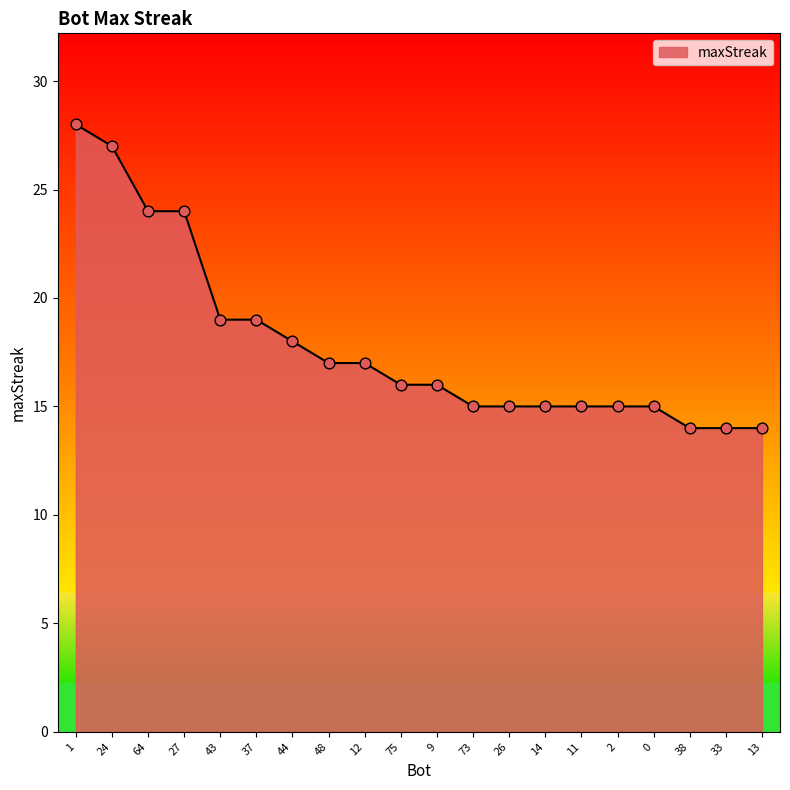

What is the ratio of the value at 24 to the value at 11?

1.8